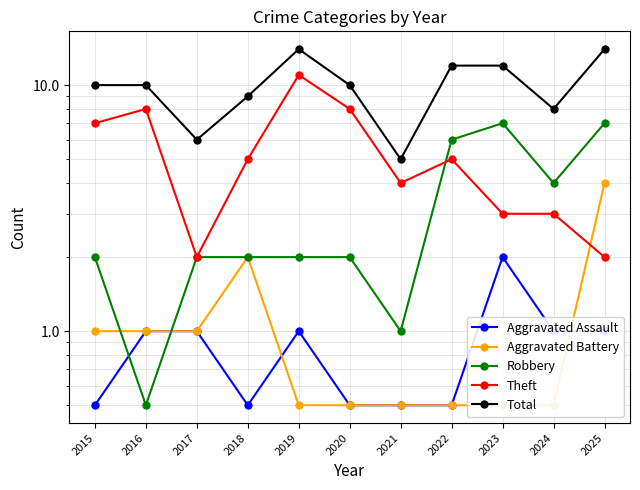

Reading left to right, extract all data points from this chart.

Aggravated Assault: 2015=0.5	2016=1.0	2017=1.0	2018=0.5	2019=1.0	2020=0.5	2021=0.5	2022=0.5	2023=2.0	2024=1.0	2025=1.0
Aggravated Battery: 2015=1.0	2016=1.0	2017=1.0	2018=2.0	2019=0.5	2020=0.5	2021=0.5	2022=0.5	2023=0.5	2024=0.5	2025=4.0
Robbery: 2015=2.0	2016=0.5	2017=2.0	2018=2.0	2019=2.0	2020=2.0	2021=1.0	2022=6.0	2023=7.0	2024=4.0	2025=7.0
Theft: 2015=7.0	2016=8.0	2017=2.0	2018=5.0	2019=11.0	2020=8.0	2021=4.0	2022=5.0	2023=3.0	2024=3.0	2025=2.0
Total: 2015=10.0	2016=10.0	2017=6.0	2018=9.0	2019=14.0	2020=10.0	2021=5.0	2022=12.0	2023=12.0	2024=8.0	2025=14.0